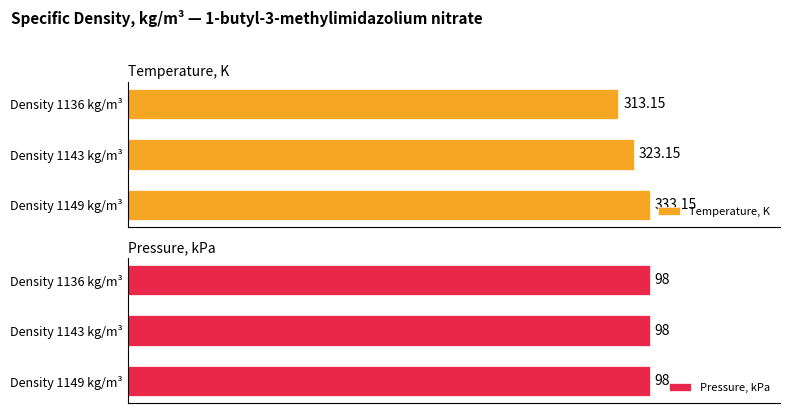

List the labels in order of Temperature, K value, largest first.

Density 1149 kg/m³, Density 1143 kg/m³, Density 1136 kg/m³